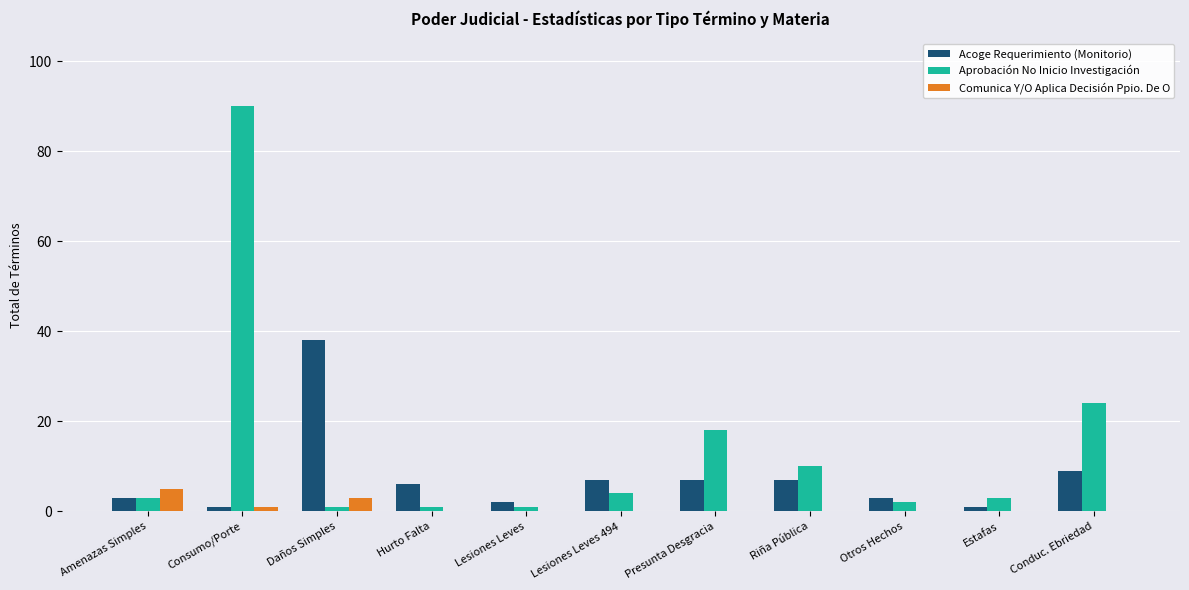

What is the total value across all series at Daños Simples?

42